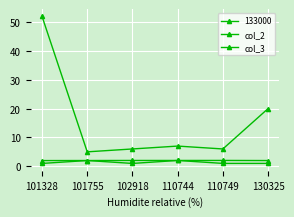

What is the difference between the col_2 values at 102918 and 130325?

14.0